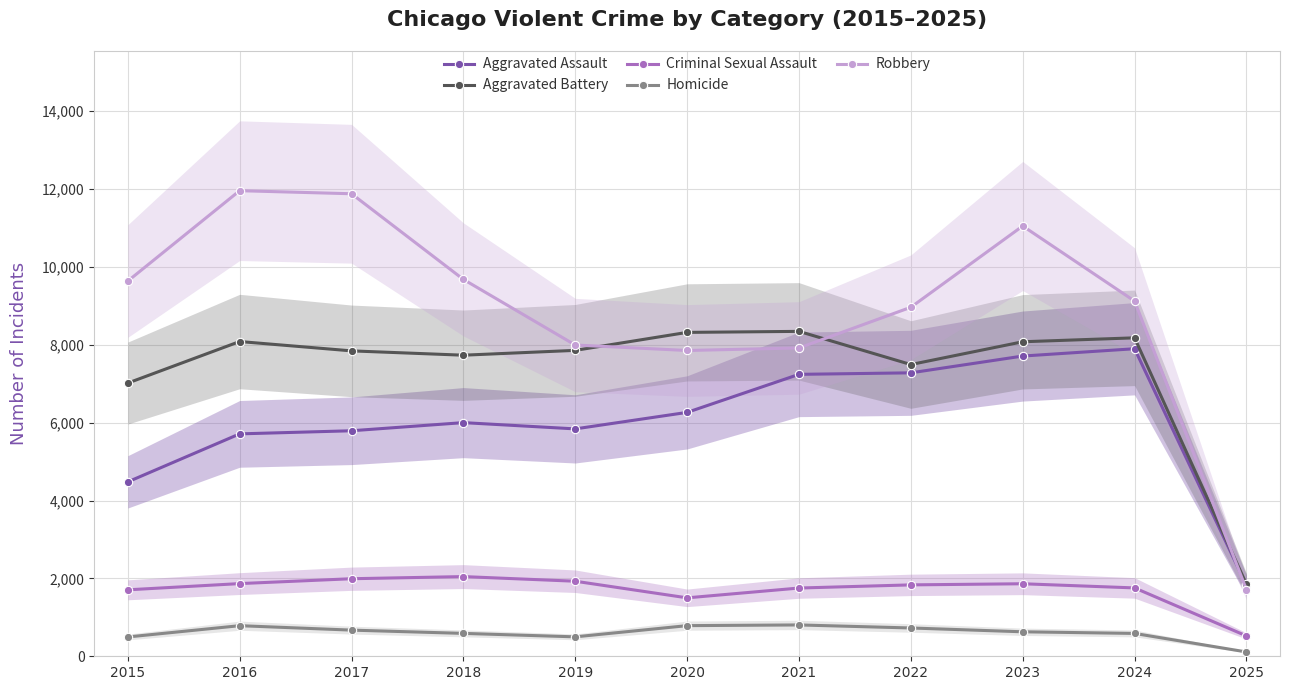

True or false: Aggravated Assault and Homicide cross at least once.

False